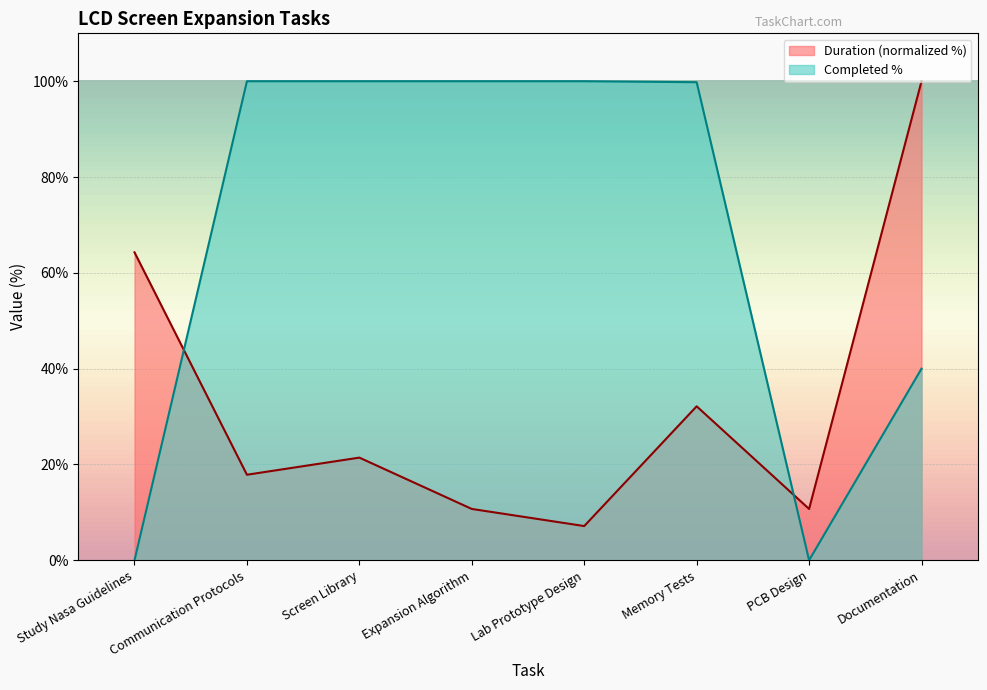

Reading right to left, transcribe all the data shown in this chart.

Duration: Documentation=100.0	PCB Design=10.7	Memory Tests=32.1	Lab Prototype Design=7.1	Expansion Algorithm=10.7	Screen Library=21.4	Communication Protocols=17.9	Study Nasa Guidelines=64.3
Completed %: Documentation=40.0	PCB Design=0.0	Memory Tests=99.8	Lab Prototype Design=100.0	Expansion Algorithm=100.0	Screen Library=100.0	Communication Protocols=100.0	Study Nasa Guidelines=0.0